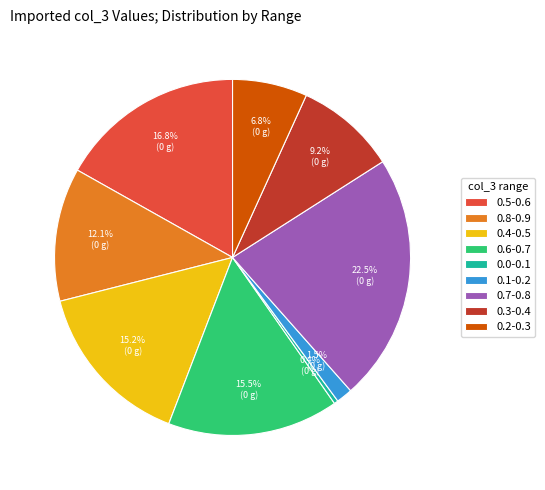

What is the total percentage of 0.0-0.1 and 0.2-0.3?

7.2%